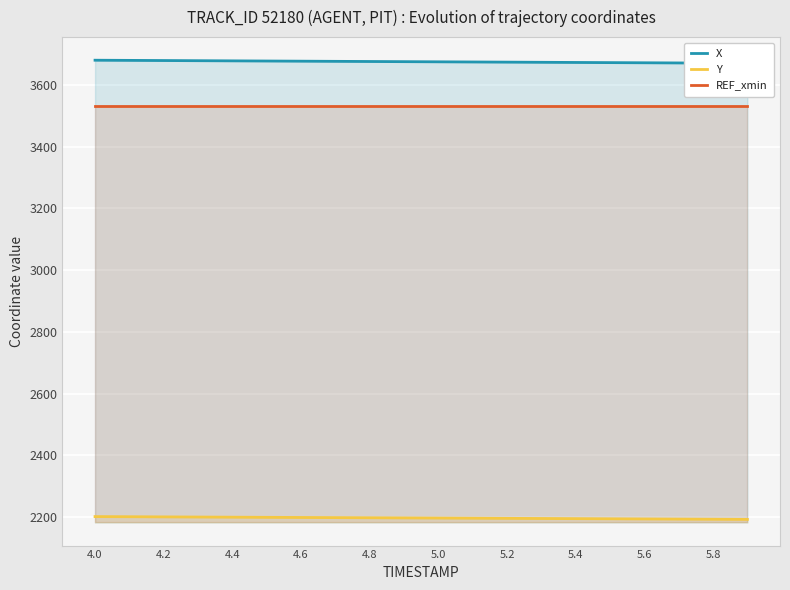

True or false: Y and REF_xmin cross at least once.

False